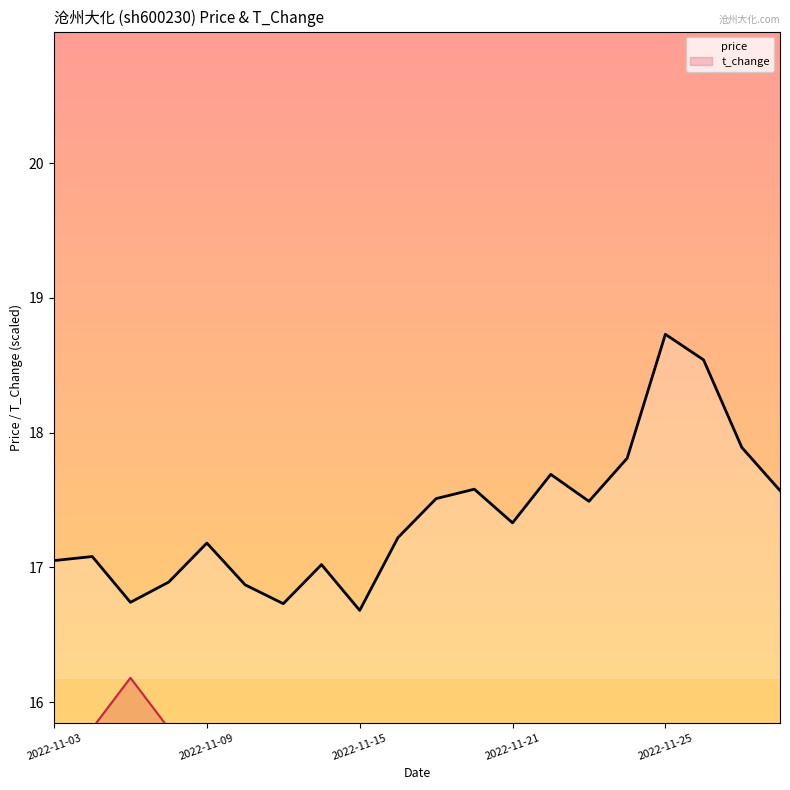

At which label does price reach its peak?

2022-11-25